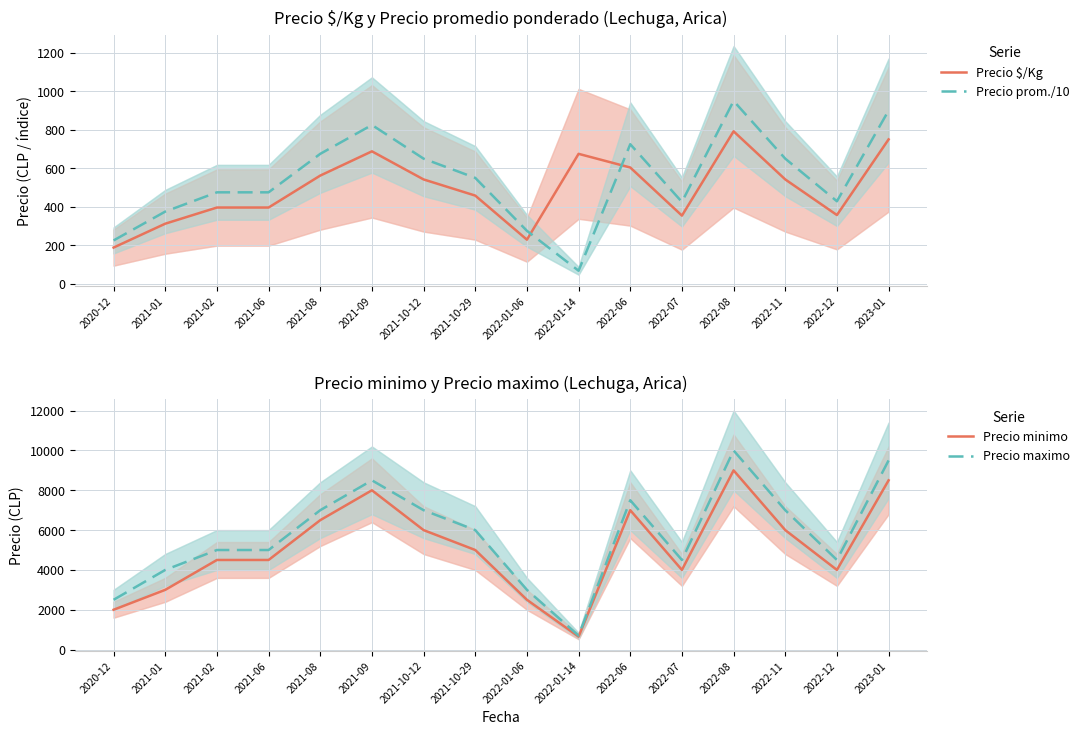

Does the chart have visible grid lines?

Yes